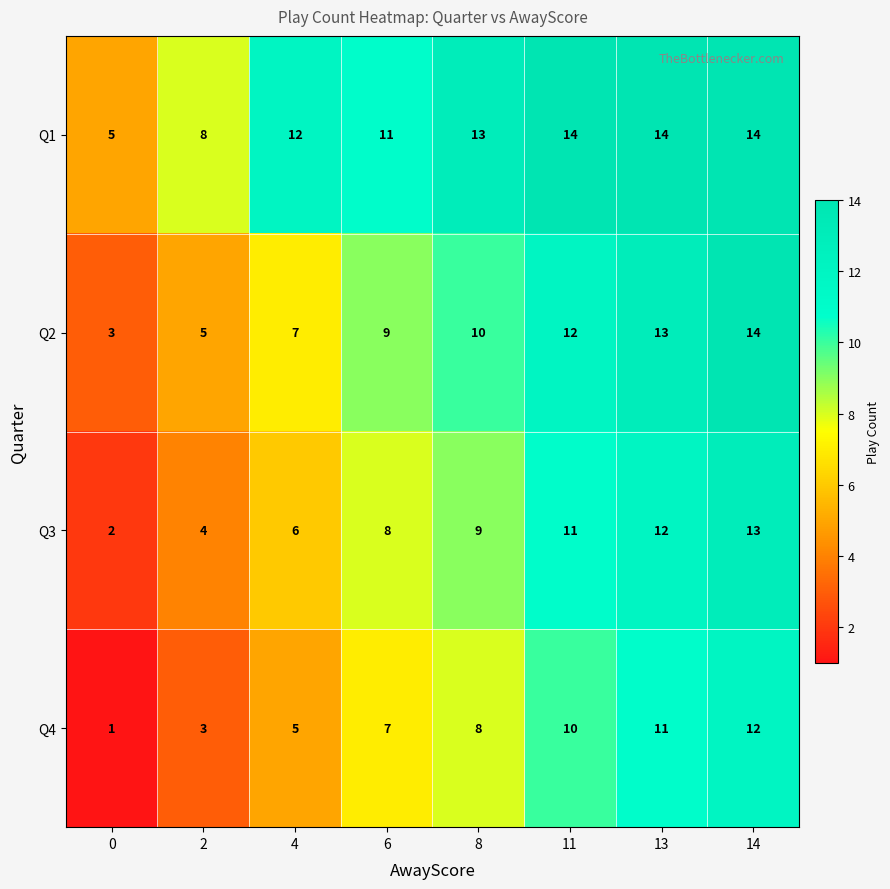

What is the maximum value for Q2?

14